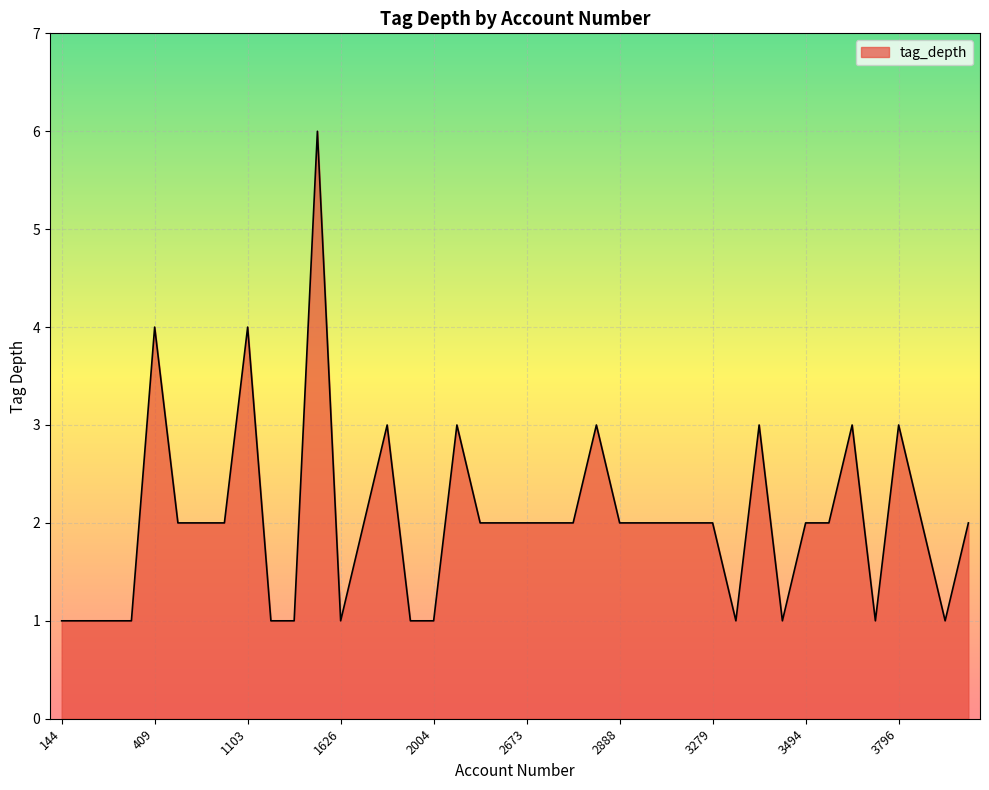

What is the difference between the maximum and minimum values?

5